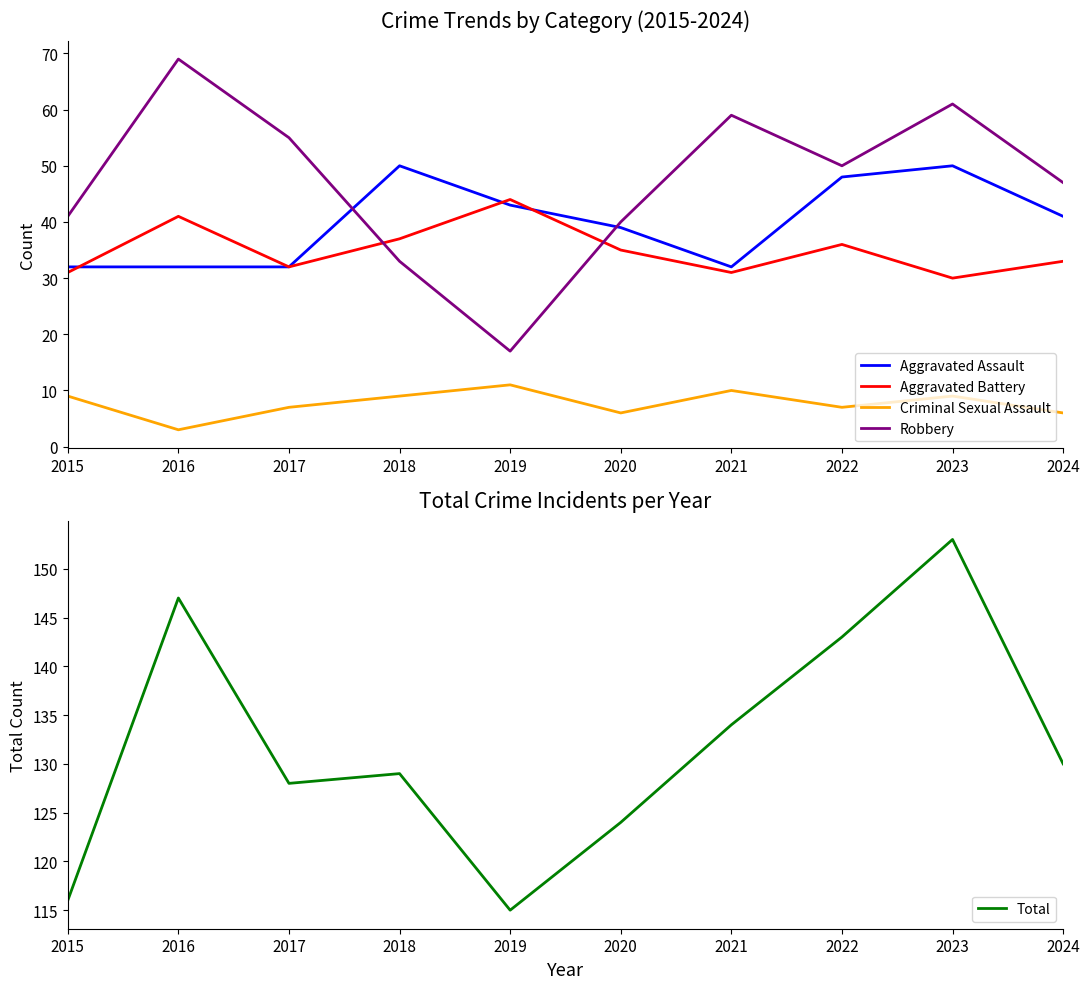

How many data points does each series have?

10